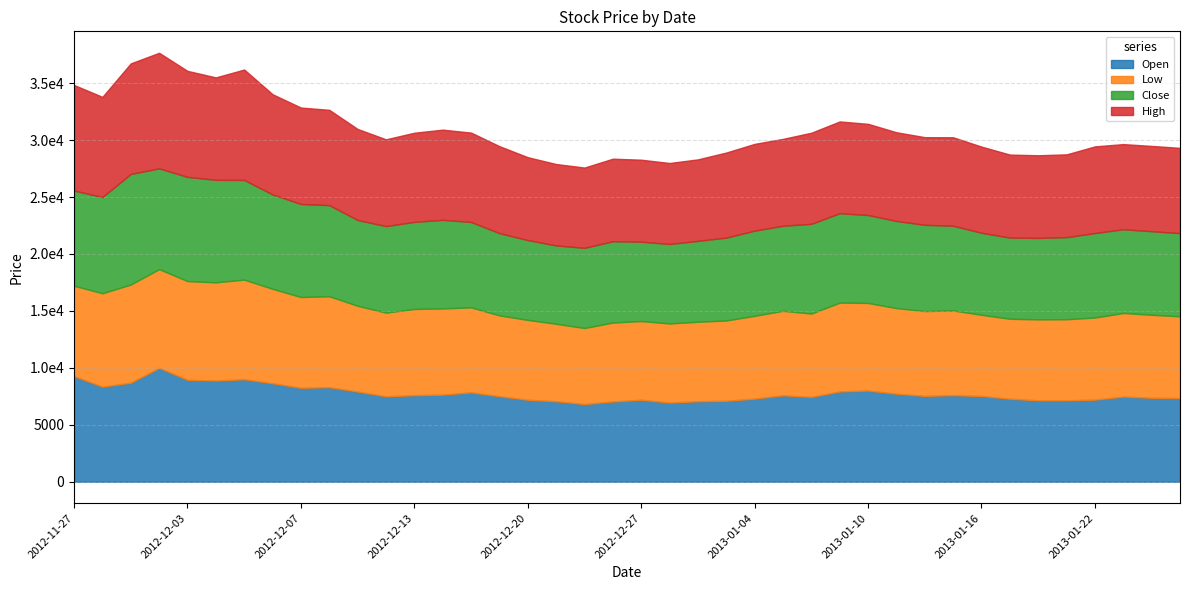

The value of Open at 2012-12-11 is 13667. True or false?

False